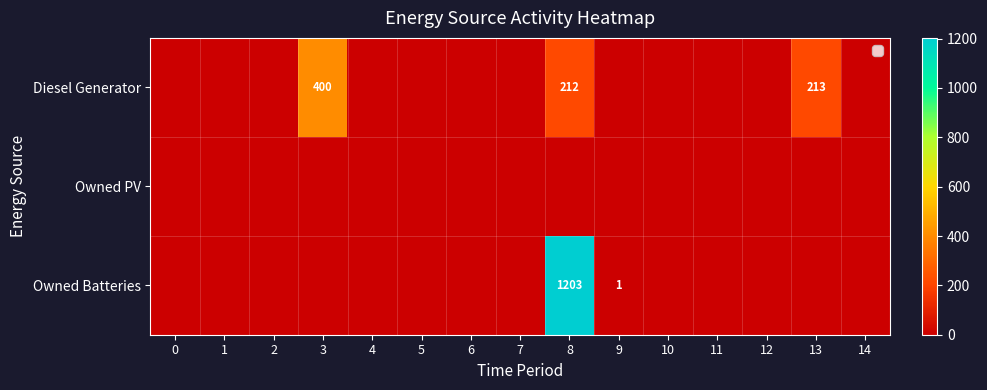

True or false: Owned Batteries has a value of 0 at 12.

True